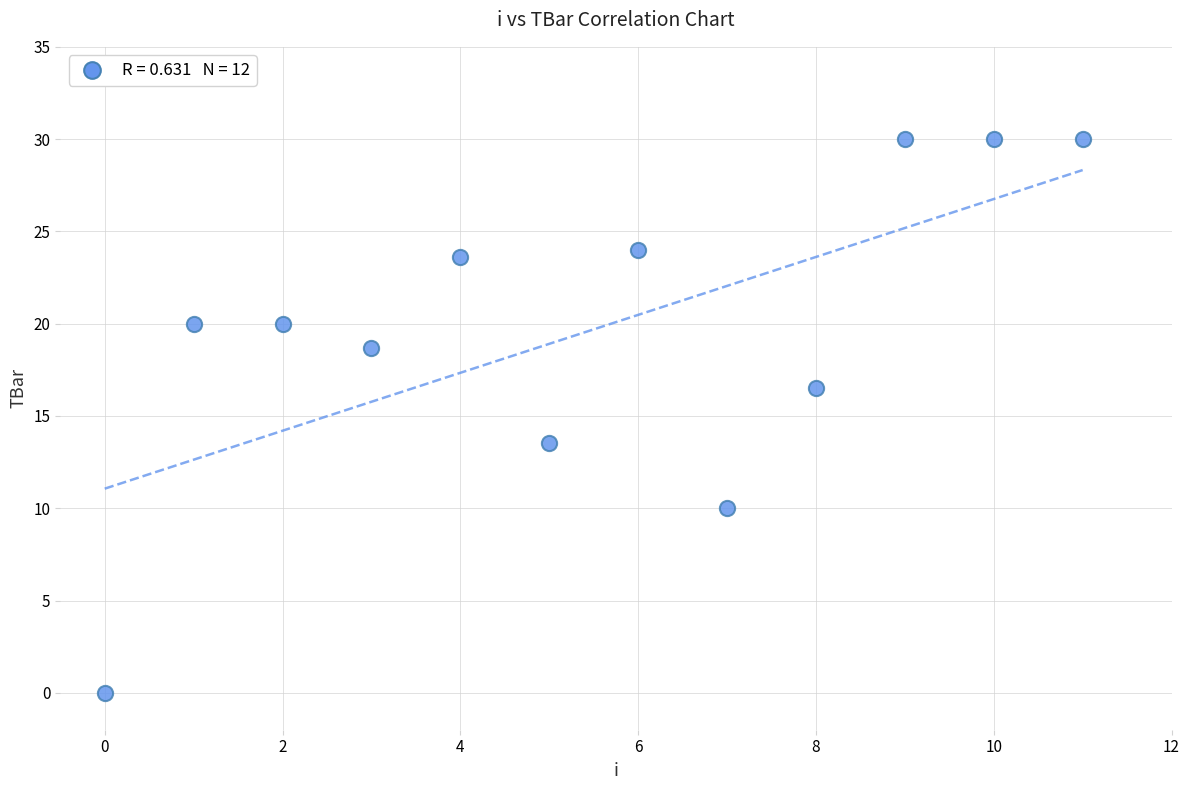

What is the average Y value?

19.7